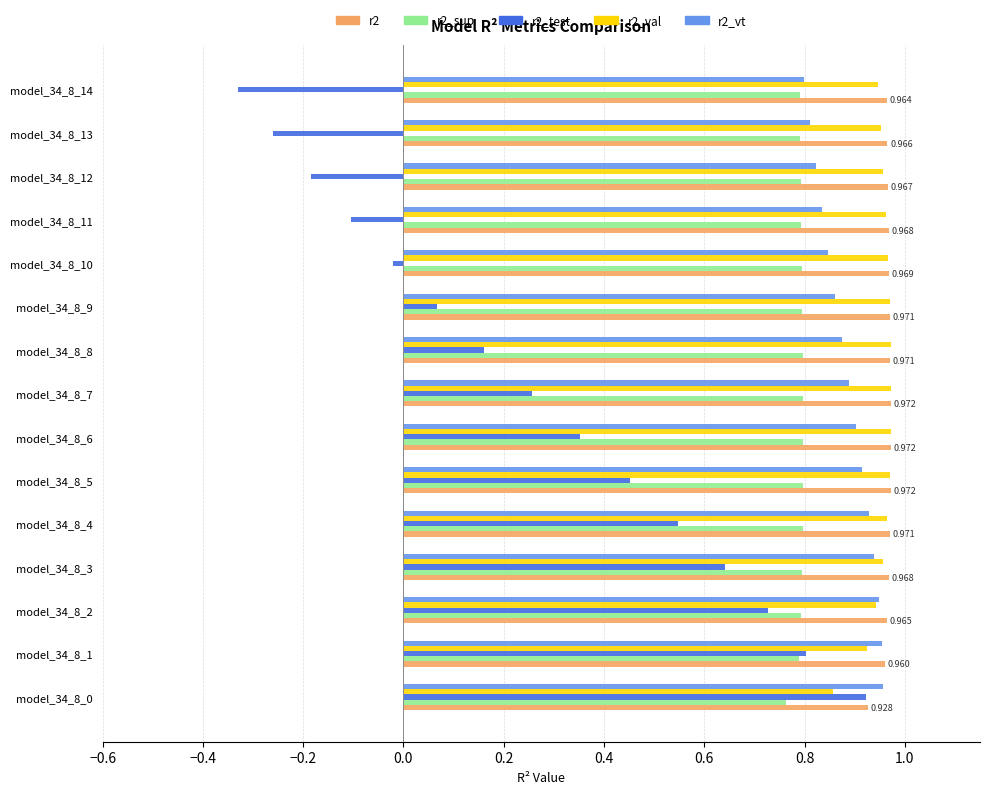

How many series are shown in this chart?

5